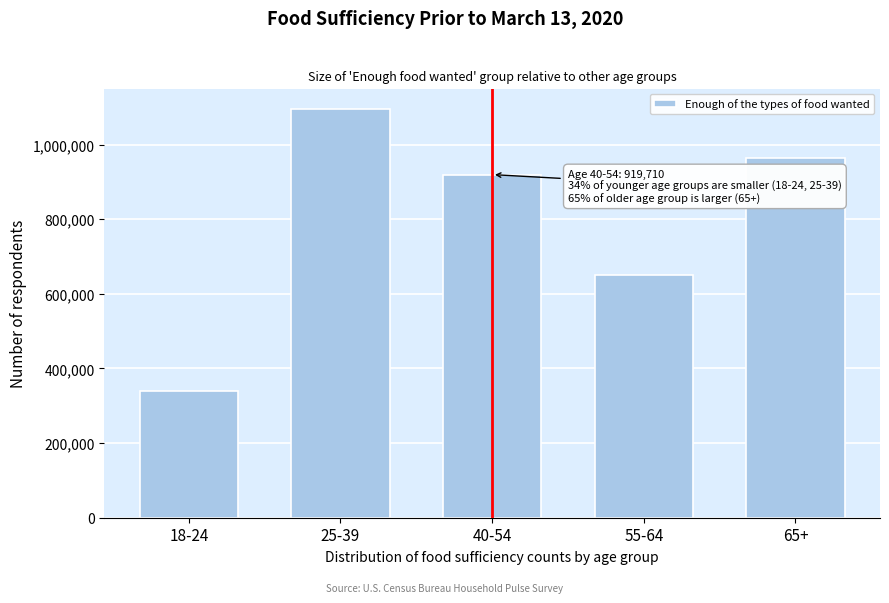

Reading left to right, transcribe all the data shown in this chart.

339877	1095660	919710	651409	965350